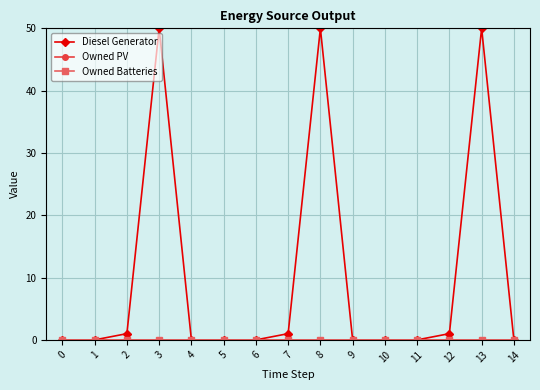

Does the chart have visible grid lines?

Yes